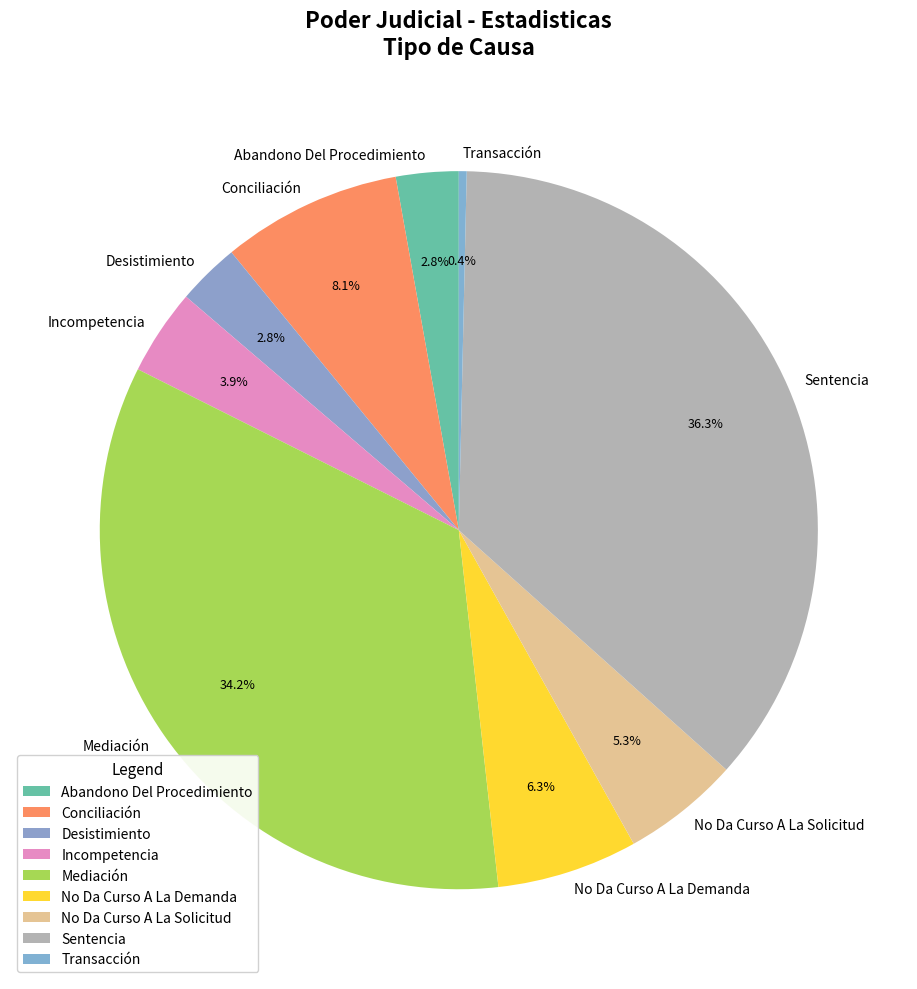

What percentage is NOT represented by Sentencia?

63.7%